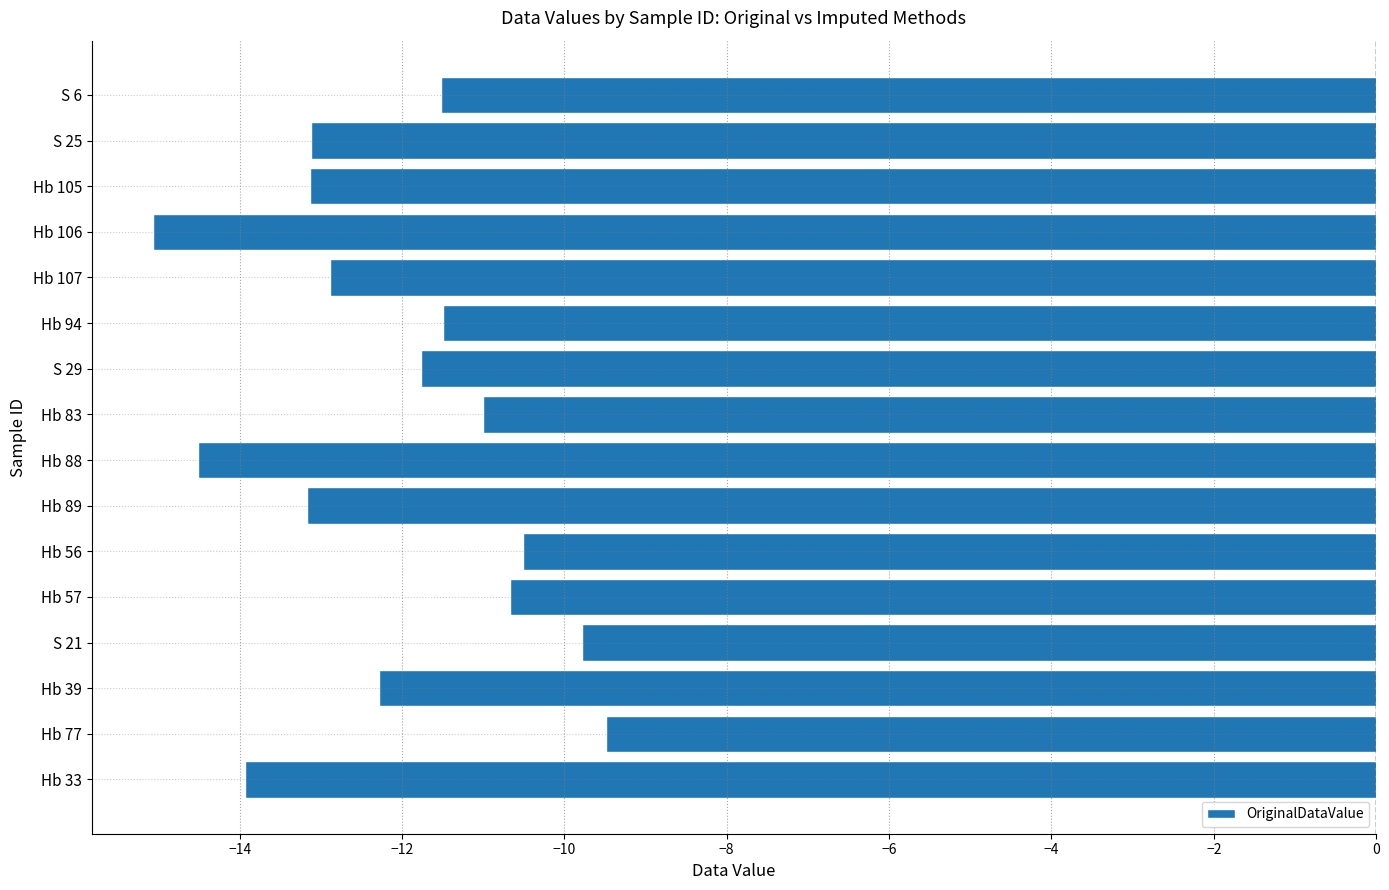

What value does the data have at Hb 88?

-14.5